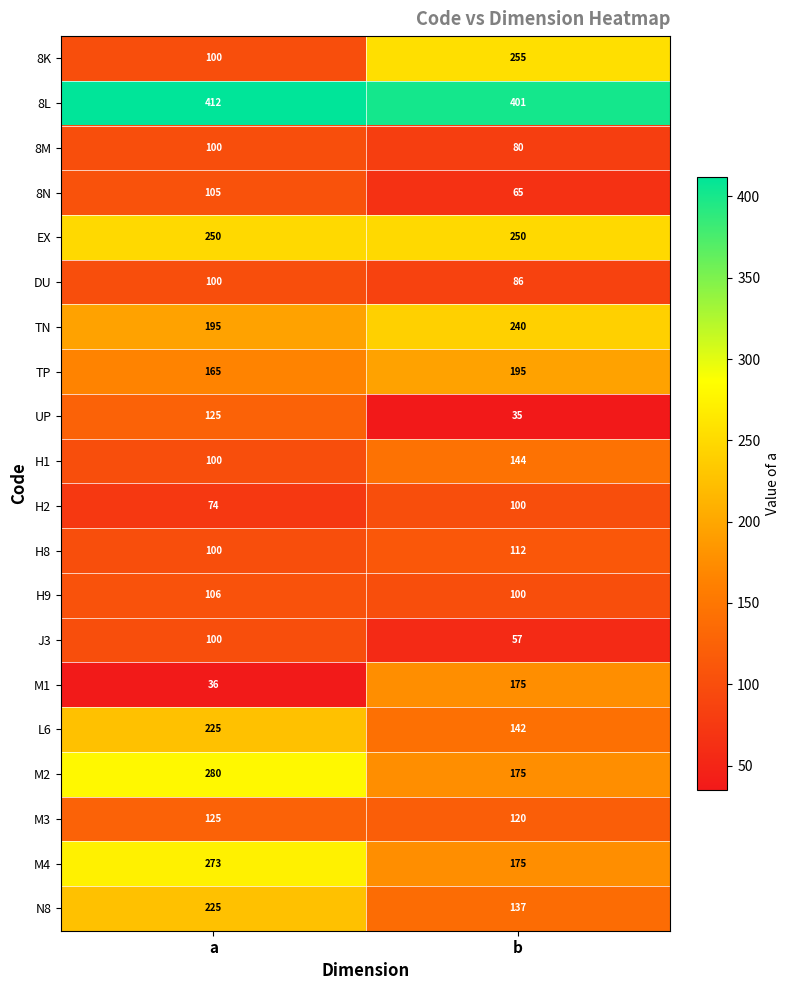

At how many categories does at least one series exceed 117?

2